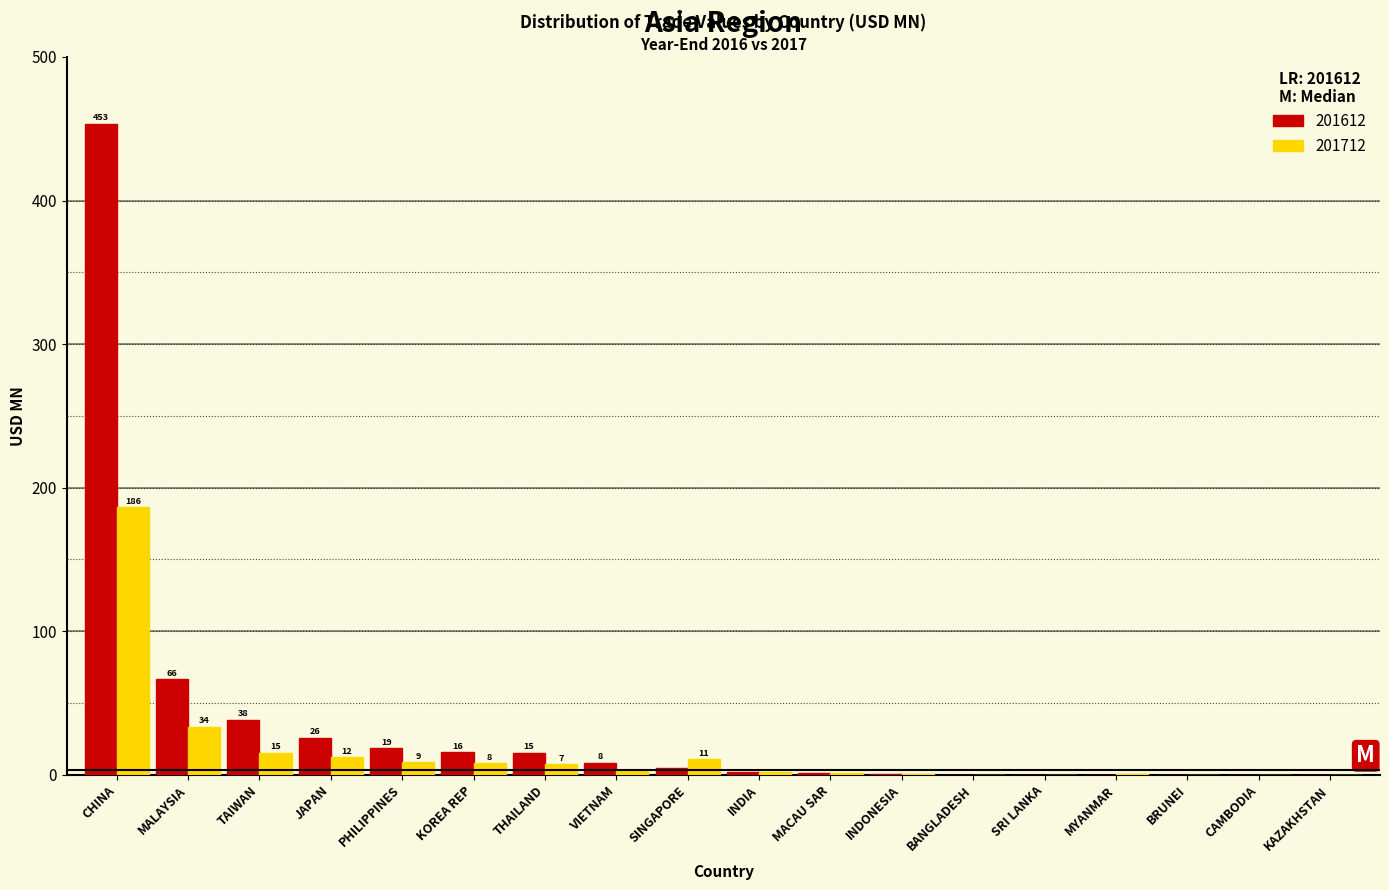

At which category is the sum across all series the highest?

CHINA